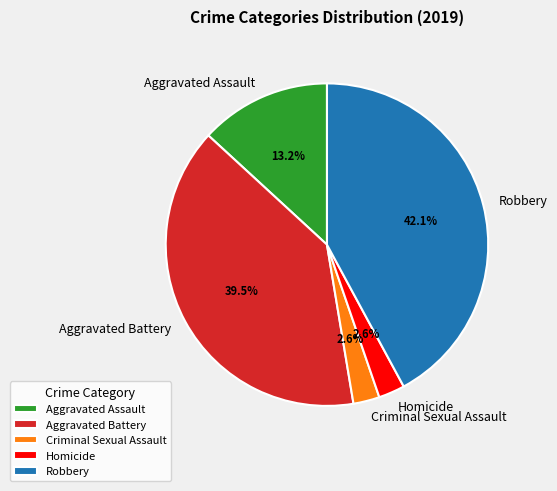

Which has a higher value, Aggravated Assault or Aggravated Battery?

Aggravated Battery